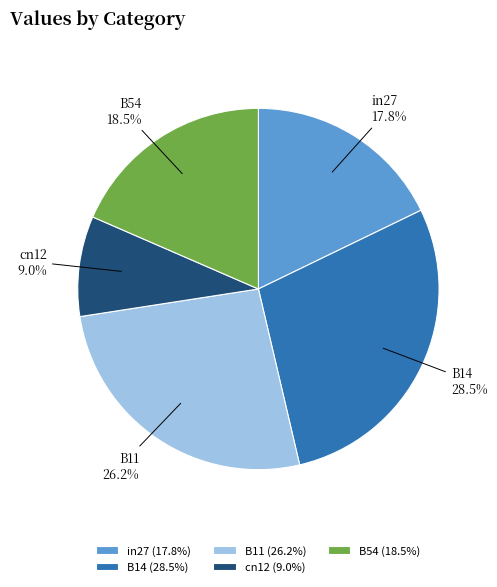

Is the sum of B54 and cn12 greater than half?

No